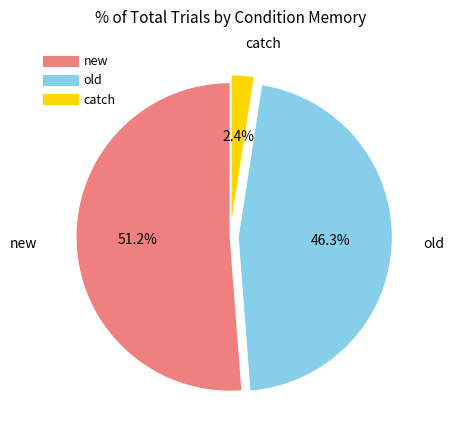

To the nearest percent, what is the average slice percentage?

33%